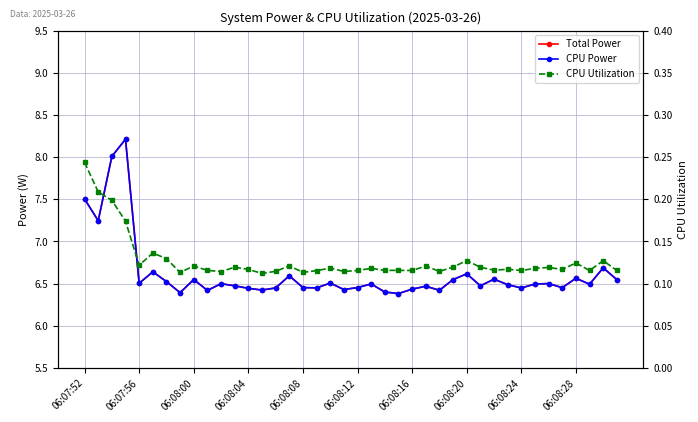

Reading left to right, transcribe all the data shown in this chart.

Total Power: 7.5	7.2	8.0	8.2	6.5	6.6	6.5	6.4	6.5	6.4	6.5	6.5	6.4	6.4	6.4	6.6	6.5	6.4	6.5	6.4	6.5	6.5	6.4	6.4	6.4	6.5	6.4	6.5	6.6	6.5	6.6	6.5	6.4	6.5	6.5	6.5	6.6	6.5	6.7	6.5
CPU Power: 7.5	7.2	8.0	8.2	6.5	6.6	6.5	6.4	6.5	6.4	6.5	6.5	6.4	6.4	6.4	6.6	6.5	6.4	6.5	6.4	6.5	6.5	6.4	6.4	6.4	6.5	6.4	6.5	6.6	6.5	6.6	6.5	6.4	6.5	6.5	6.5	6.6	6.5	6.7	6.5
CPU Utilization: 0.2	0.2	0.2	0.2	0.1	0.1	0.1	0.1	0.1	0.1	0.1	0.1	0.1	0.1	0.1	0.1	0.1	0.1	0.1	0.1	0.1	0.1	0.1	0.1	0.1	0.1	0.1	0.1	0.1	0.1	0.1	0.1	0.1	0.1	0.1	0.1	0.1	0.1	0.1	0.1